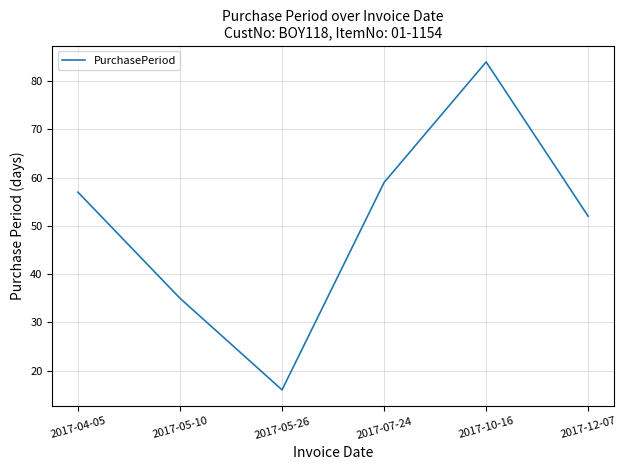

What position from the right is 2017-12-07?

1